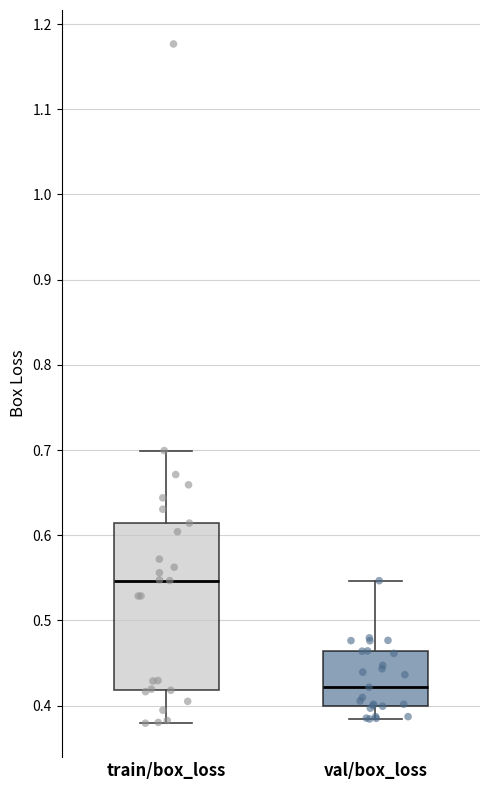

Comparing the boxes themselves (not the whiskers), which one is the tallest?

train/box_loss